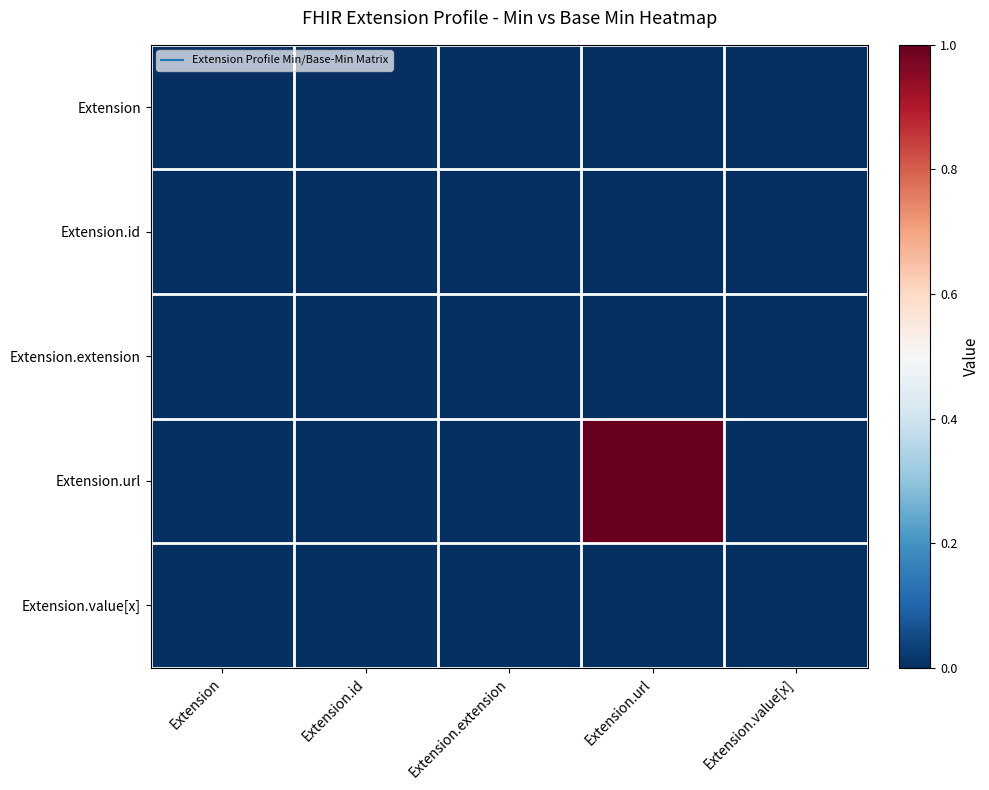

Reading left to right, list all the values displayed in this chart.

Extension: Extension=0	Extension.id=0	Extension.extension=0	Extension.url=0	Extension.value[x]=0
Extension.id: Extension=0	Extension.id=0	Extension.extension=0	Extension.url=0	Extension.value[x]=0
Extension.extension: Extension=0	Extension.id=0	Extension.extension=0	Extension.url=0	Extension.value[x]=0
Extension.url: Extension=0	Extension.id=0	Extension.extension=0	Extension.url=1	Extension.value[x]=0
Extension.value[x]: Extension=0	Extension.id=0	Extension.extension=0	Extension.url=0	Extension.value[x]=0